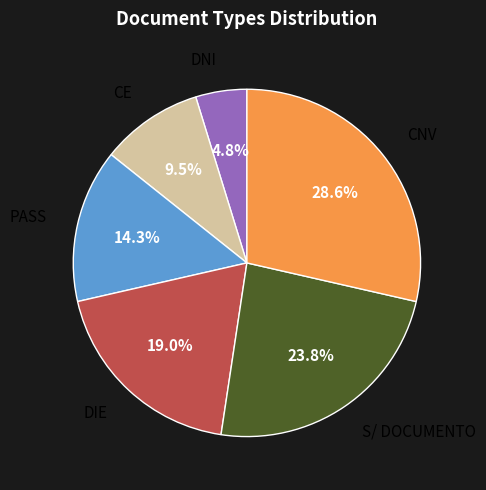

Is there any slice that represents more than half of the pie?

No